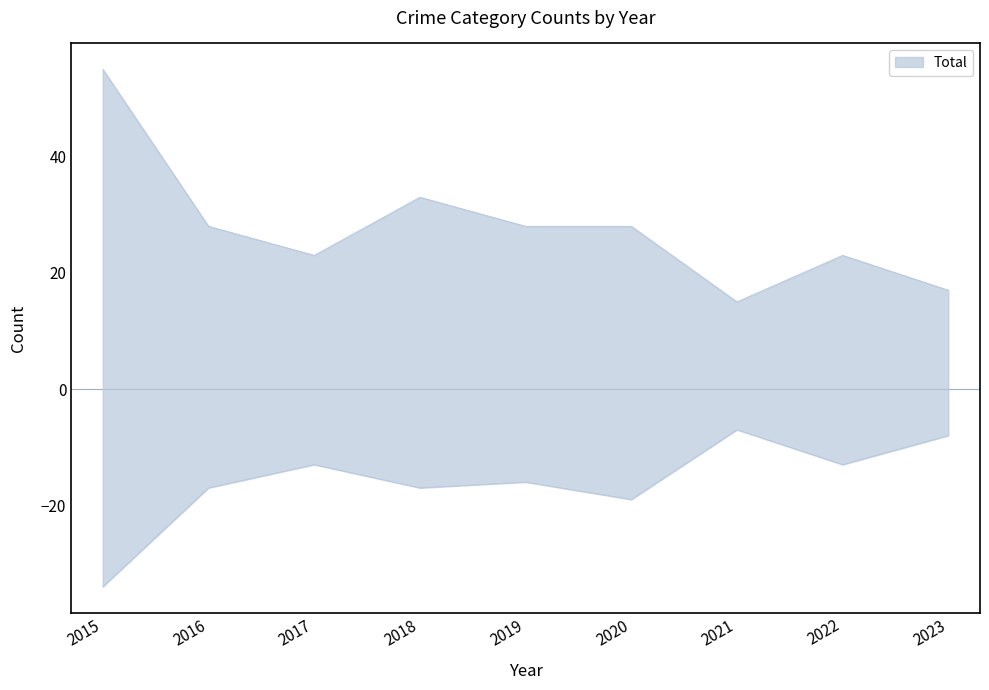

What is the value of the Total point at the 3rd from the left?

23